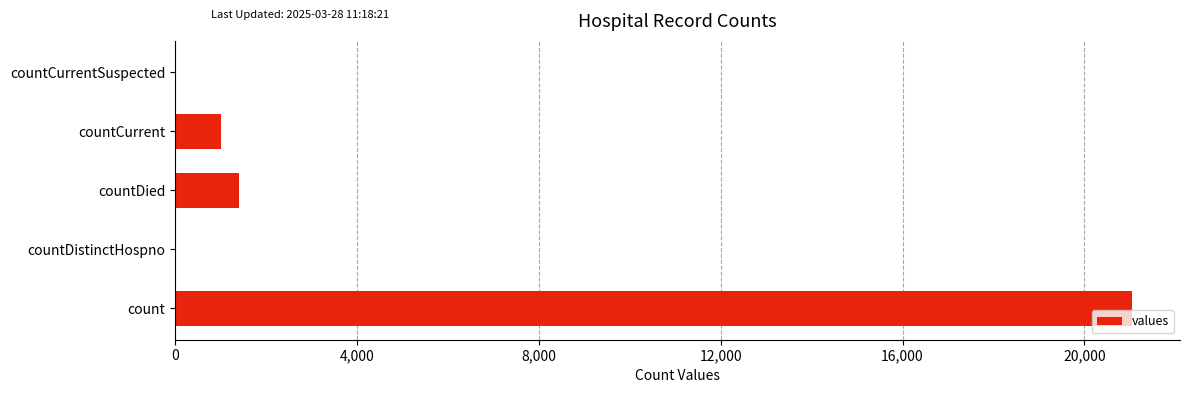

Between countDied and countDistinctHospno, which is larger?

countDied